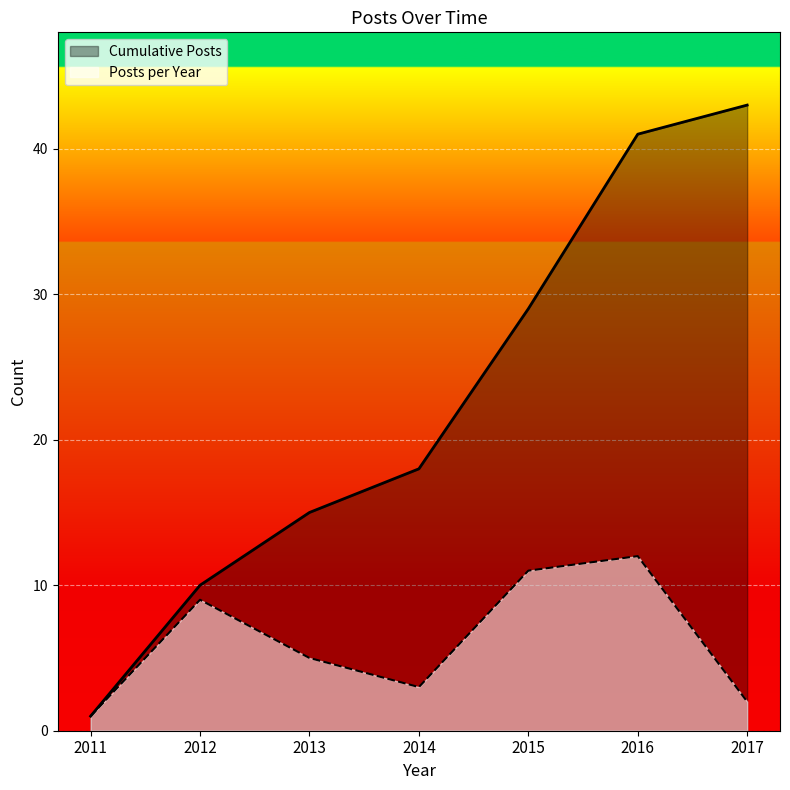

At which category is the sum across all series the highest?

2016